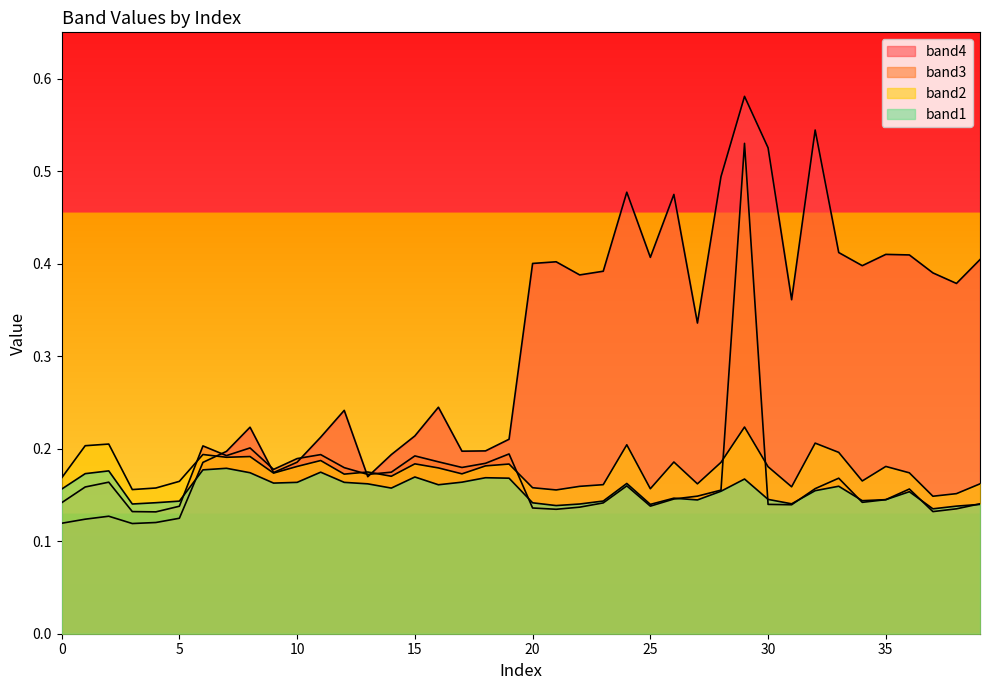

What are all the series names shown in the legend?

band1, band2, band3, band4